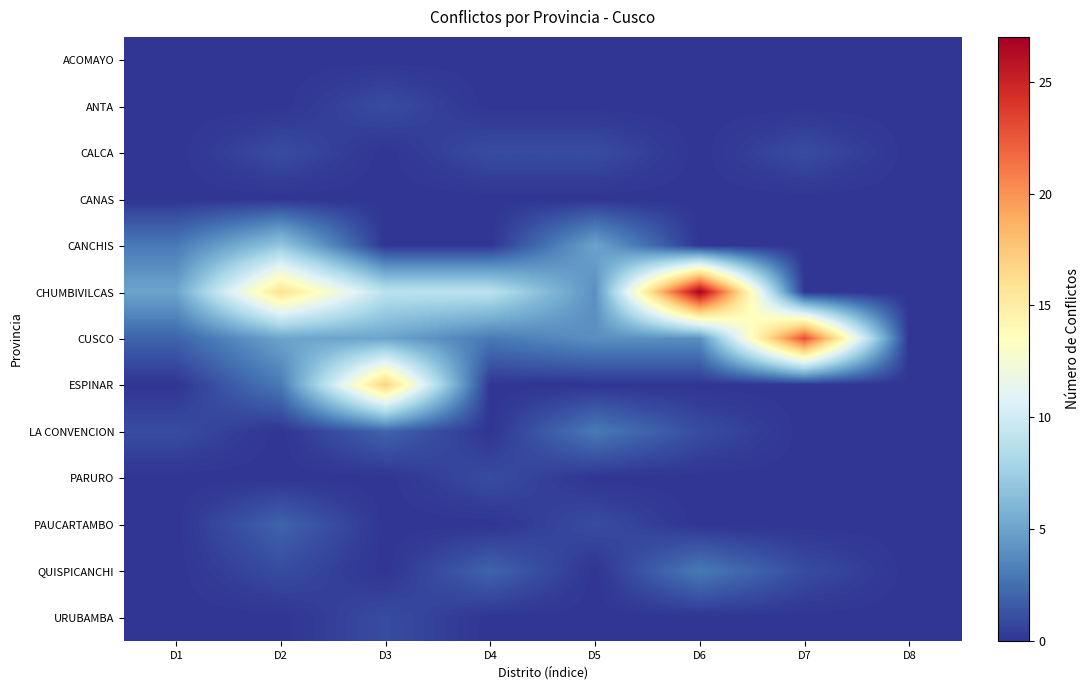

At D3, list the series in order from largest to smallest.

ESPINAR, CHUMBIVILCAS, CUSCO, LA CONVENCION, ANTA, URUBAMBA, ACOMAYO, CALCA, CANAS, CANCHIS, PARURO, PAUCARTAMBO, QUISPICANCHI